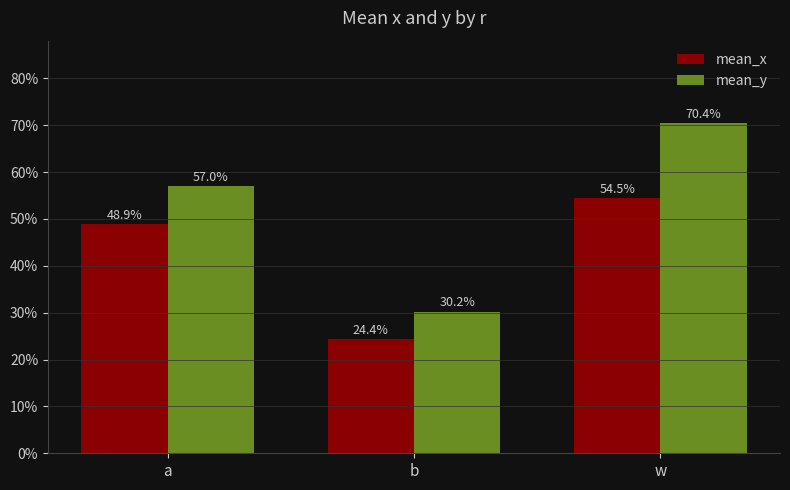

What are all the series names shown in the legend?

mean_x, mean_y